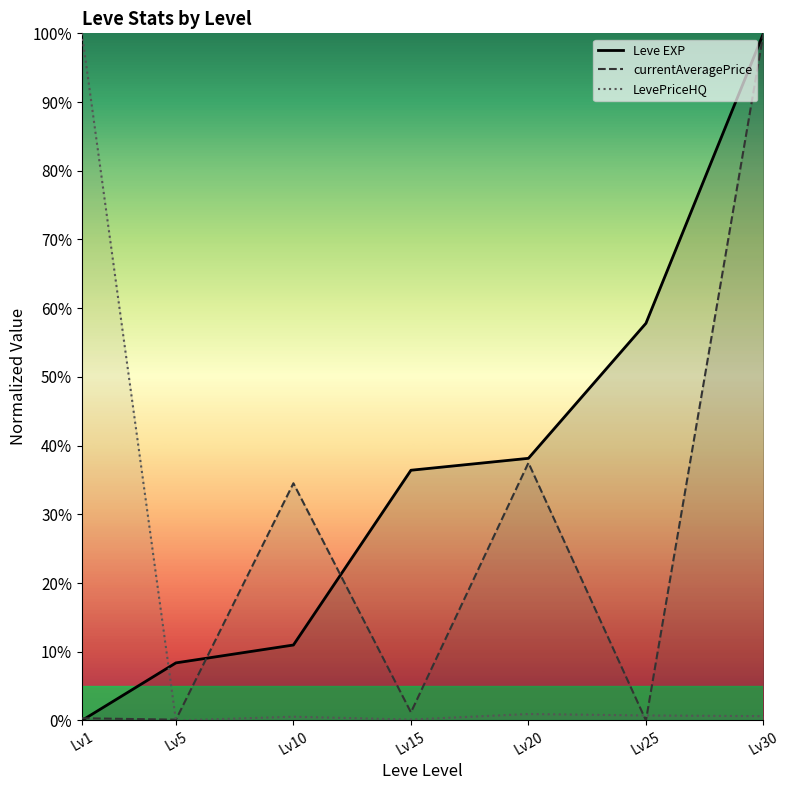

Which label corresponds to the largest value in the chart?

Lv30